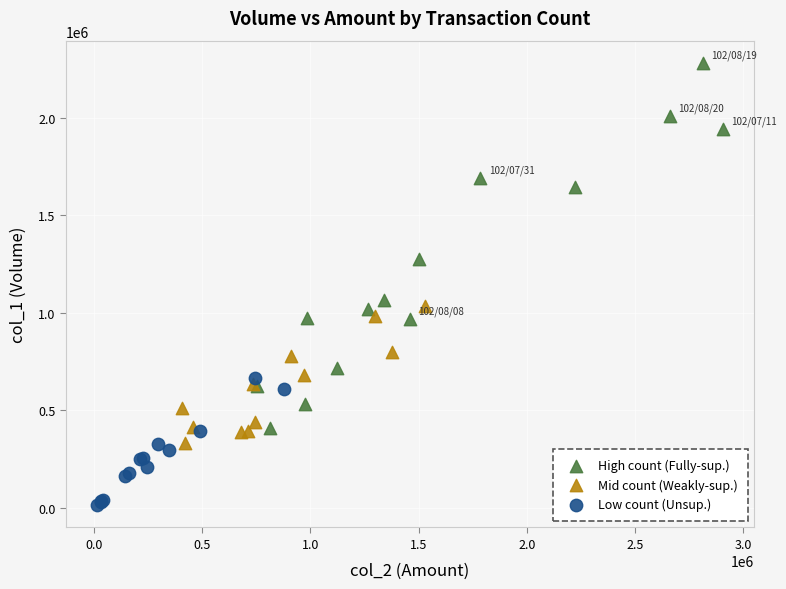

Which series reaches the maximum Y coordinate?

High count (Fully-sup.)